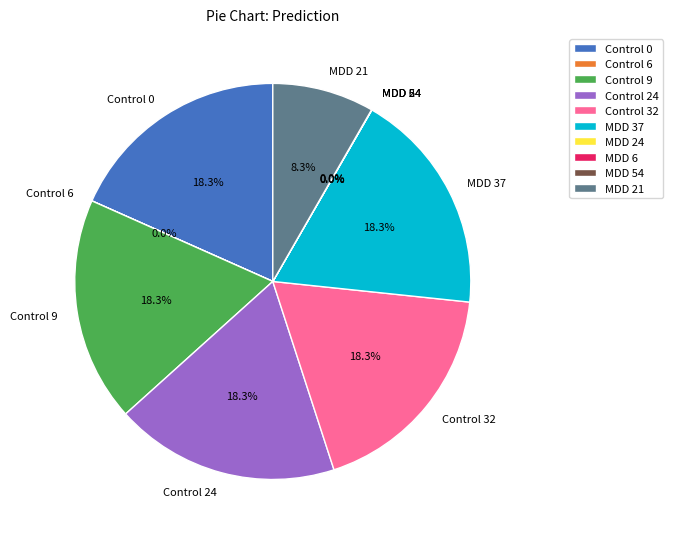

Is there any slice that represents more than half of the pie?

No